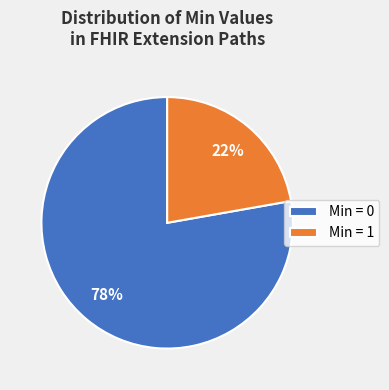

Between Min = 1 and Min = 0, which is larger?

Min = 0